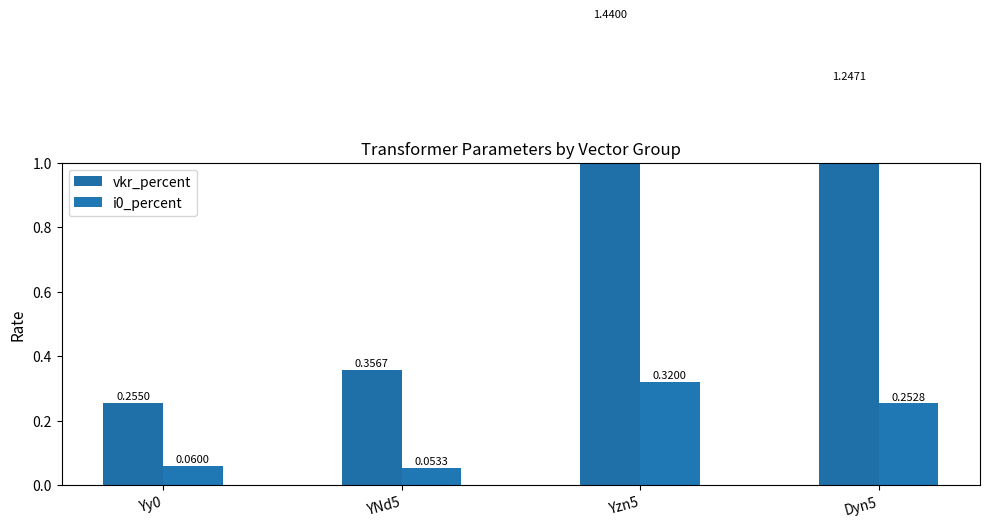

How many values in the vkr_percent series are below 1?

2